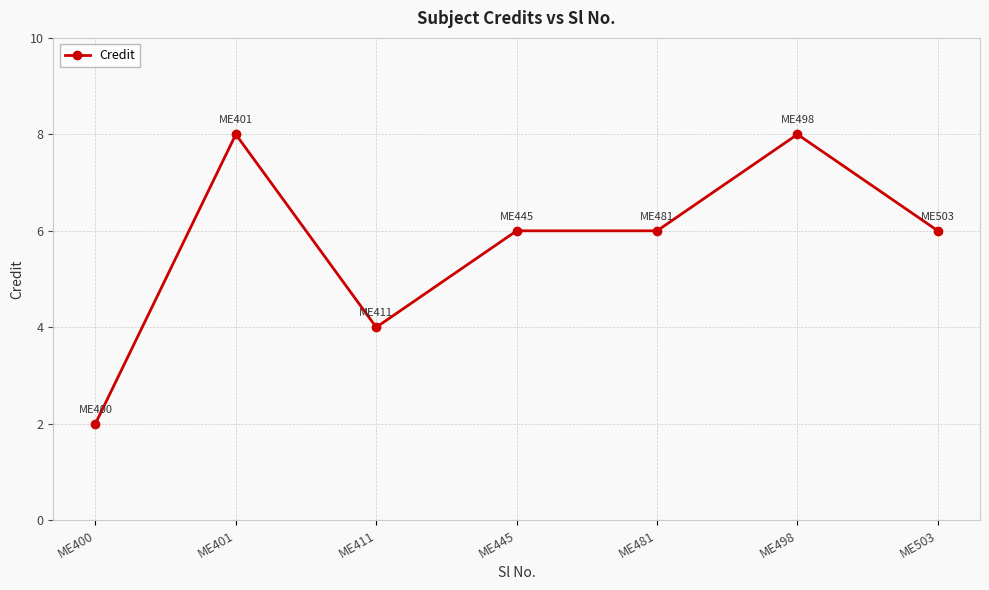

Count the number of categories in the chart.

7